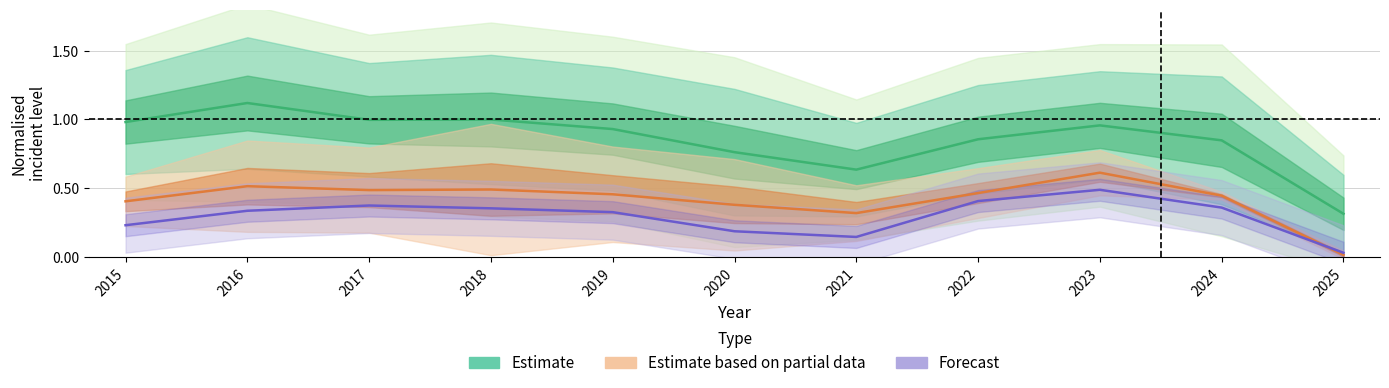

Rank the categories by Estimate based on partial data value from highest to lowest.

2023, 2016, 2018, 2017, 2022, 2019, 2024, 2015, 2020, 2021, 2025